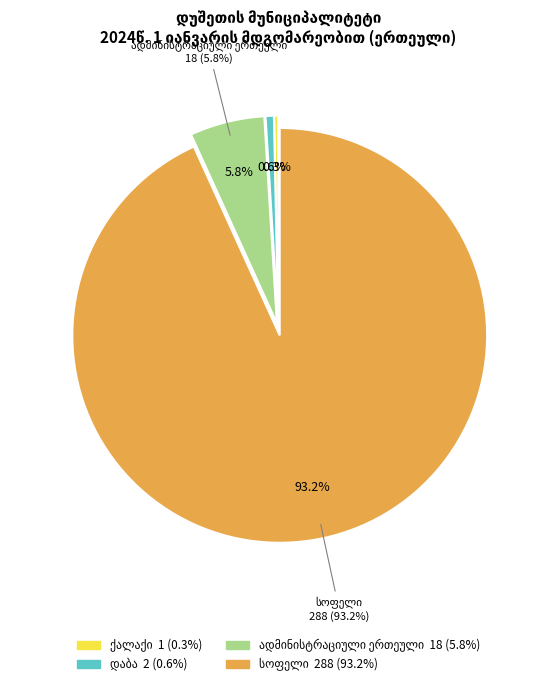

To the nearest percent, what is the combined percentage of ადმინისტრაციული ერთეული and ქალაქი?

6%